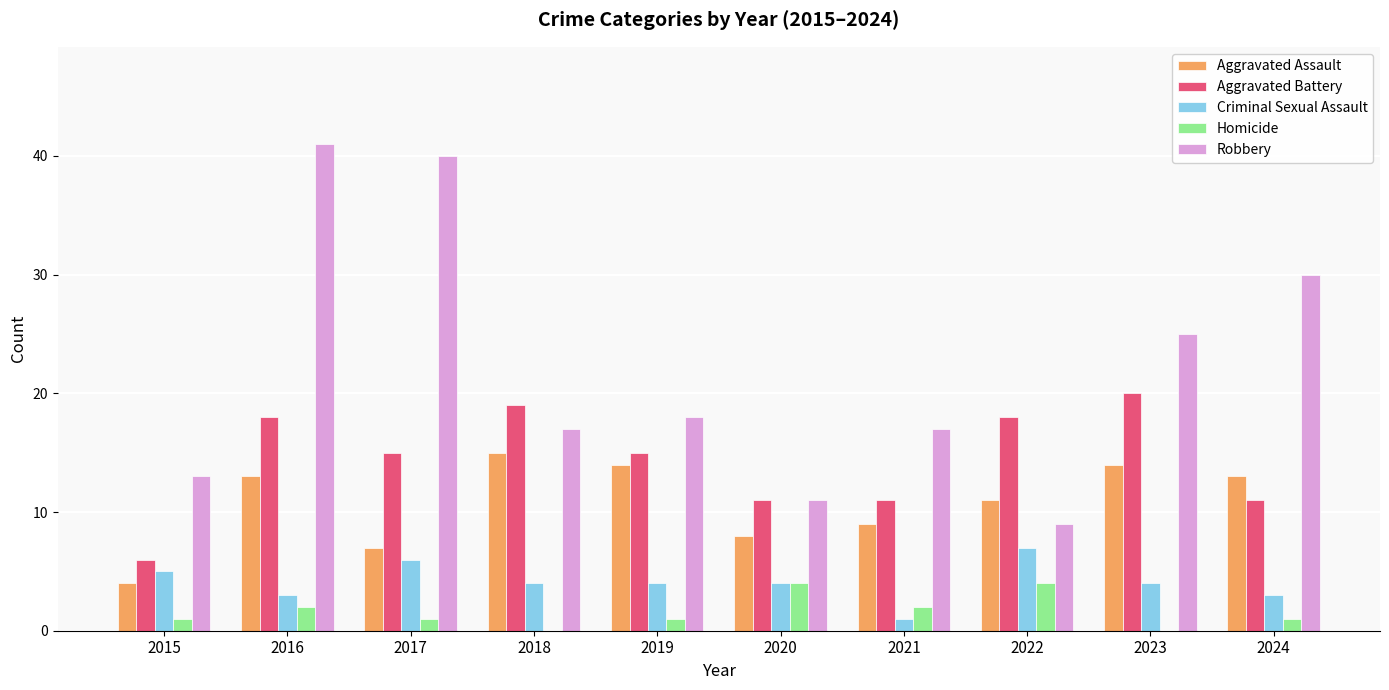

What is the sum of all Aggravated Assault values?

108